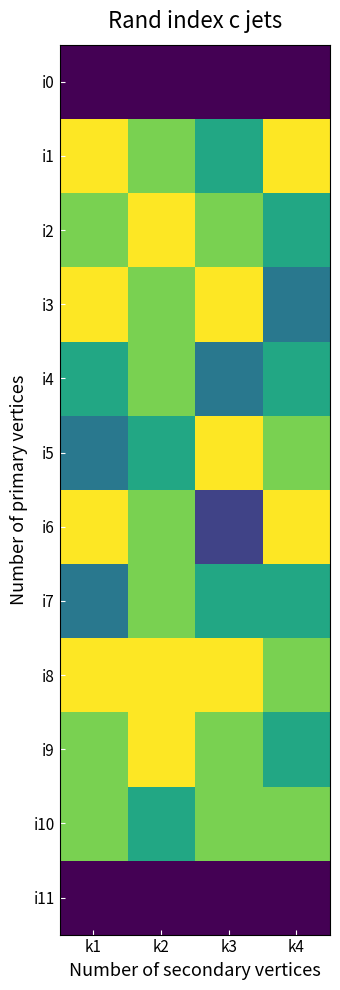

Reading left to right, transcribe all the data shown in this chart.

i0: k1=0	k2=0	k3=0	k4=0
i1: k1=5	k2=4	k3=3	k4=5
i2: k1=4	k2=5	k3=4	k4=3
i3: k1=5	k2=4	k3=5	k4=2
i4: k1=3	k2=4	k3=2	k4=3
i5: k1=2	k2=3	k3=5	k4=4
i6: k1=5	k2=4	k3=1	k4=5
i7: k1=2	k2=4	k3=3	k4=3
i8: k1=5	k2=5	k3=5	k4=4
i9: k1=4	k2=5	k3=4	k4=3
i10: k1=4	k2=3	k3=4	k4=4
i11: k1=0	k2=0	k3=0	k4=0